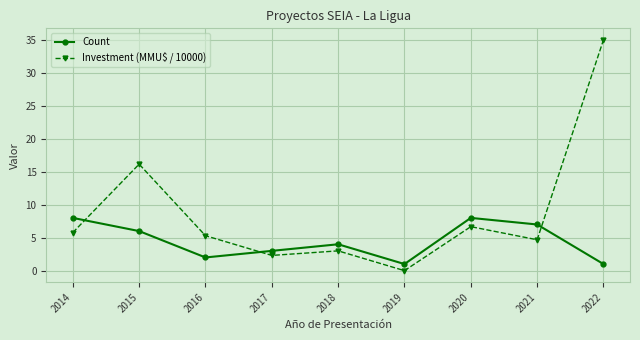

Where does the Count series first go above 4?

2014